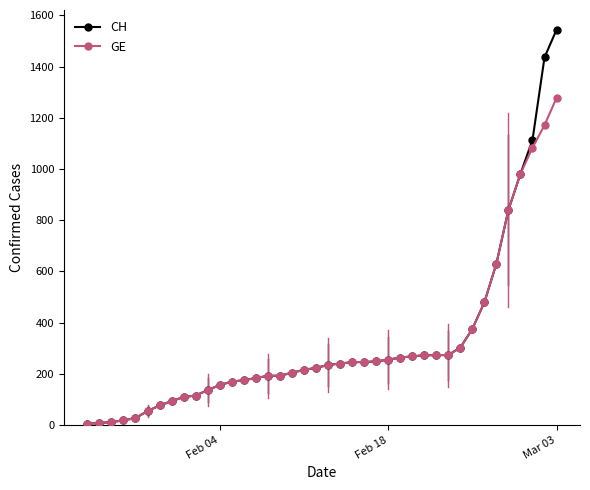

What is the maximum value for CH?

1544